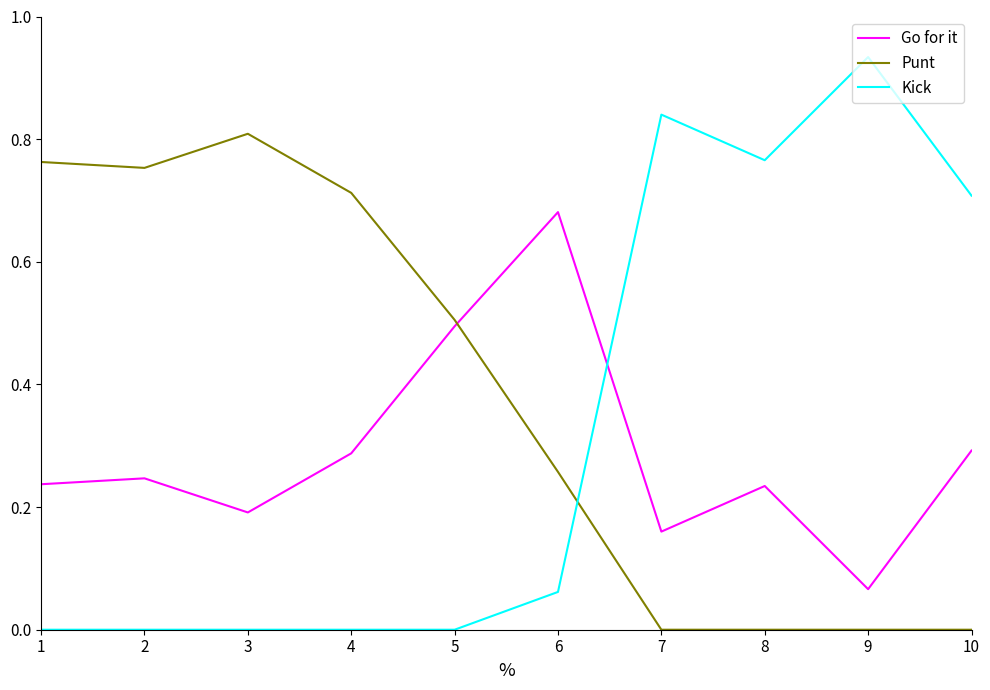

At how many categories does at least one series exceed 0?

10